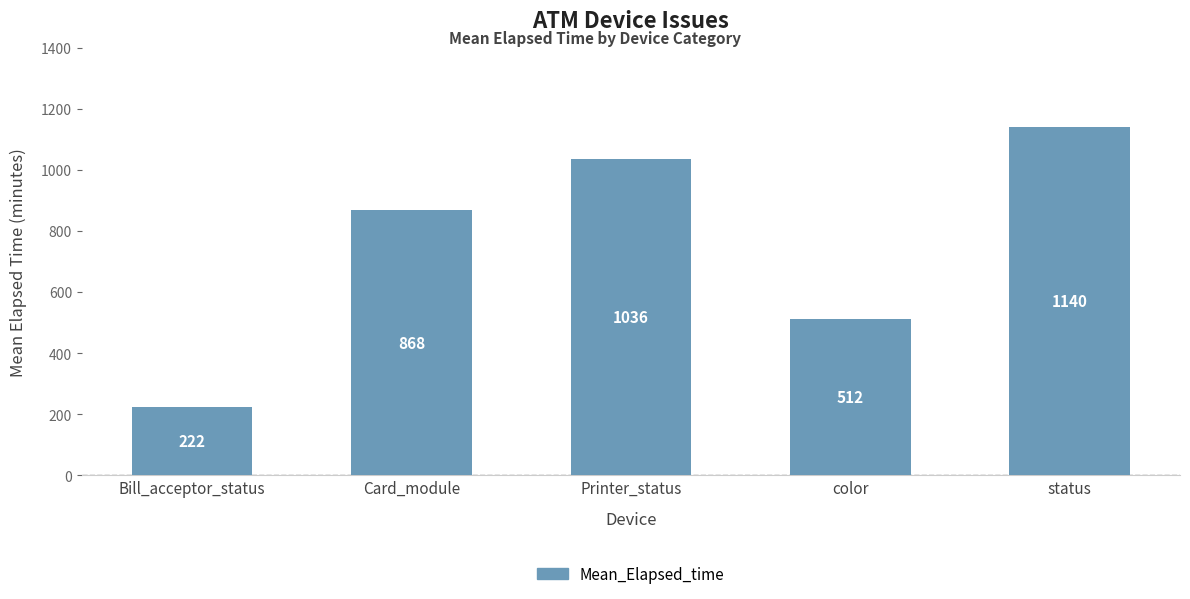

What is the value of the 4th bar from the left?

512.0